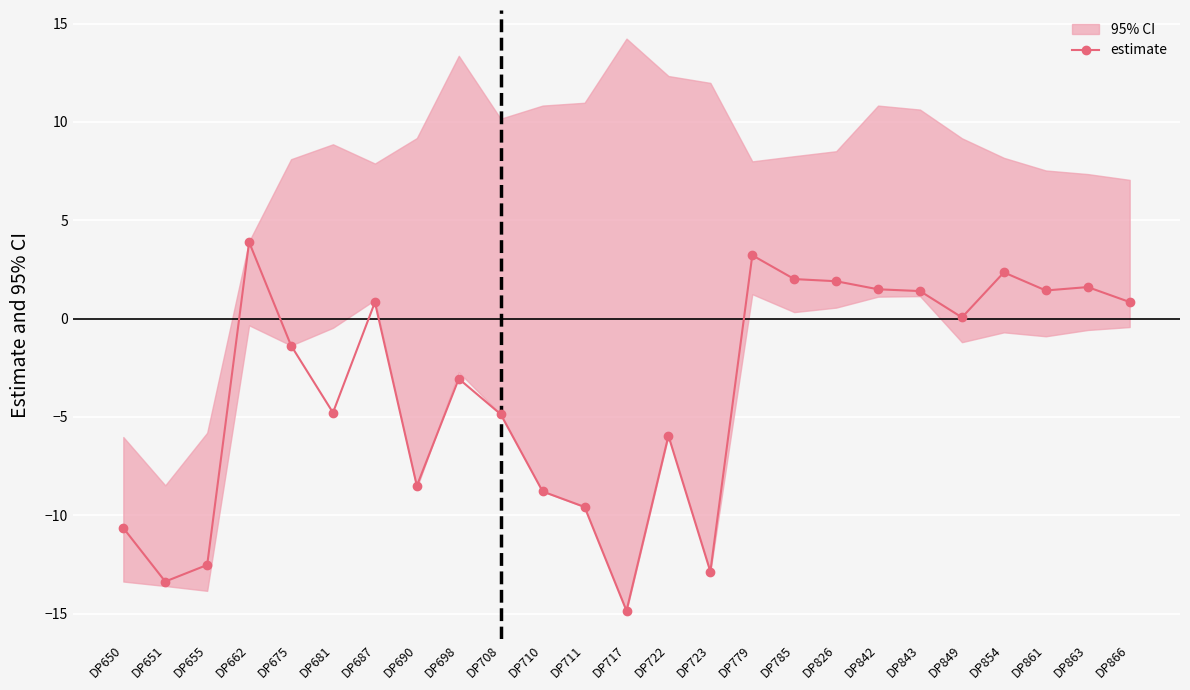

Rank the categories by value from lowest to highest.

DP717, DP651, DP723, DP655, DP650, DP711, DP710, DP690, DP722, DP708, DP681, DP698, DP675, DP849, DP687, DP866, DP843, DP861, DP842, DP863, DP826, DP785, DP854, DP779, DP662